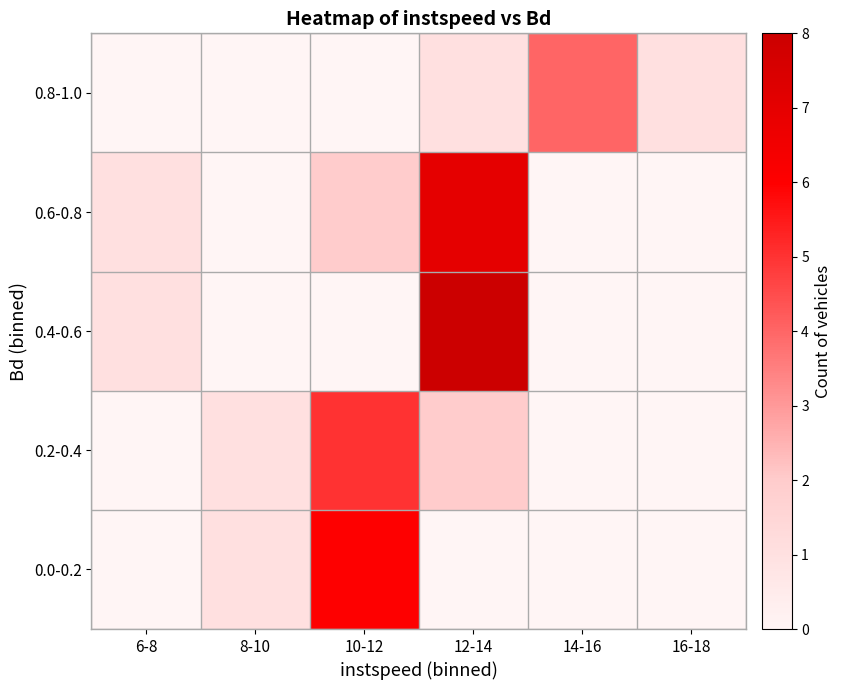

Is the value of 0.8-1.0 at 10-12 greater than the value of 0.6-0.8 at 14-16?

No